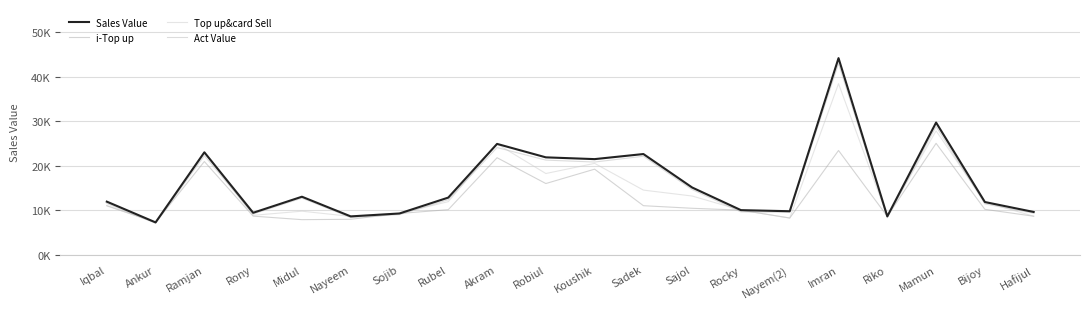

Is this an area chart (filled region under the line)?

No